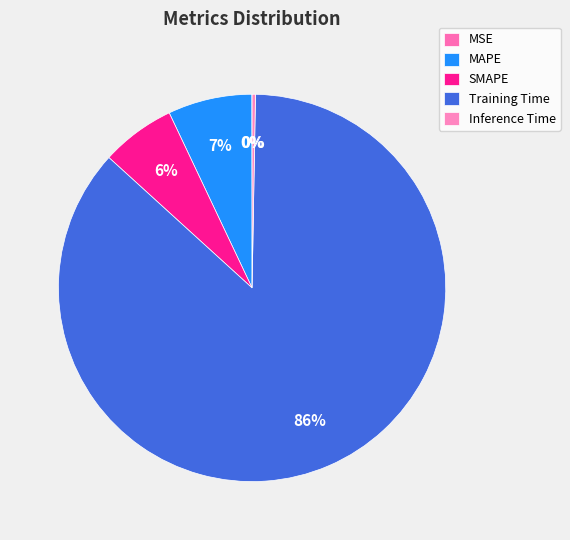

Is there any slice that represents more than half of the pie?

Yes